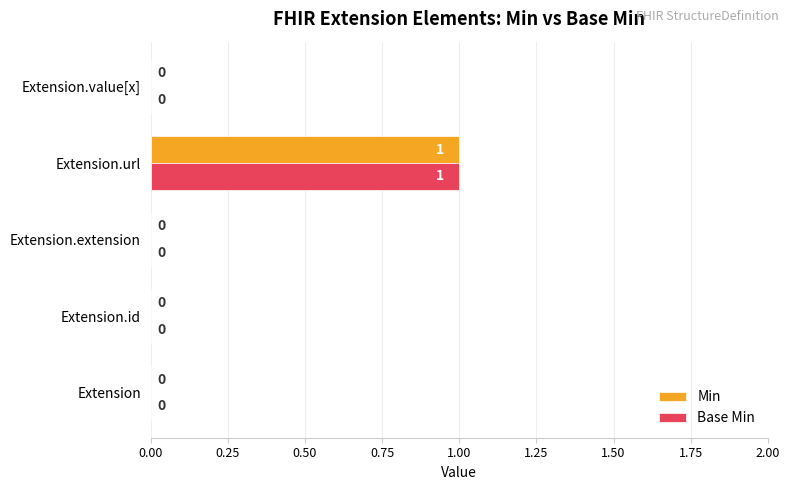

How many Base Min values are between 0 and 1?

5